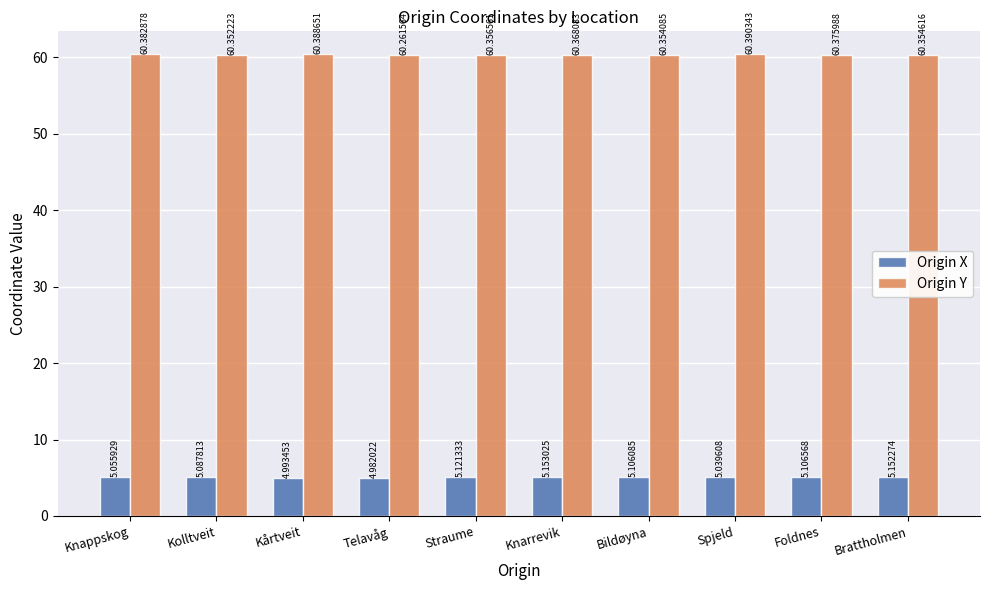

At which label does Origin X first exceed 5?

Knappskog